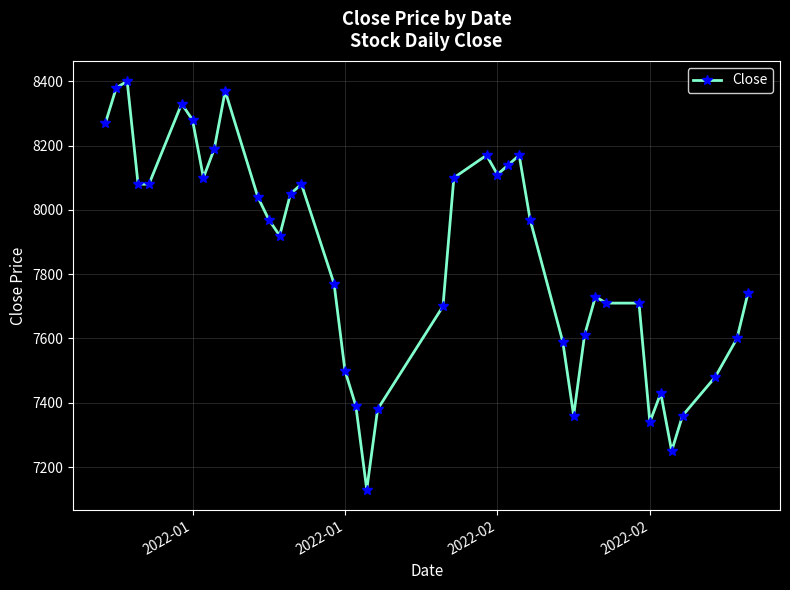

Does the chart display data point markers on the line(s)?

Yes